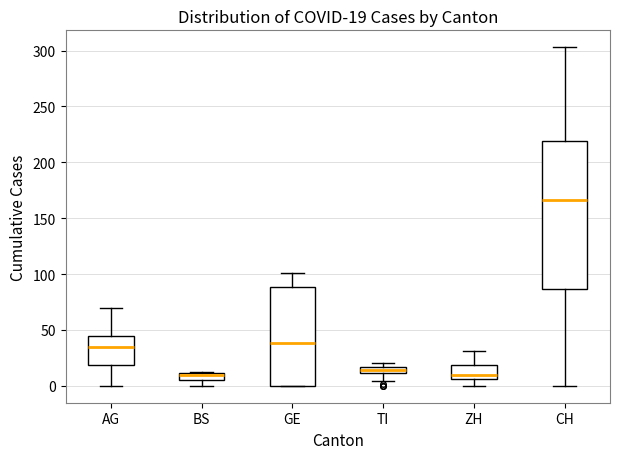

Which box is the tallest, from its lower edge to its upper edge?

CH